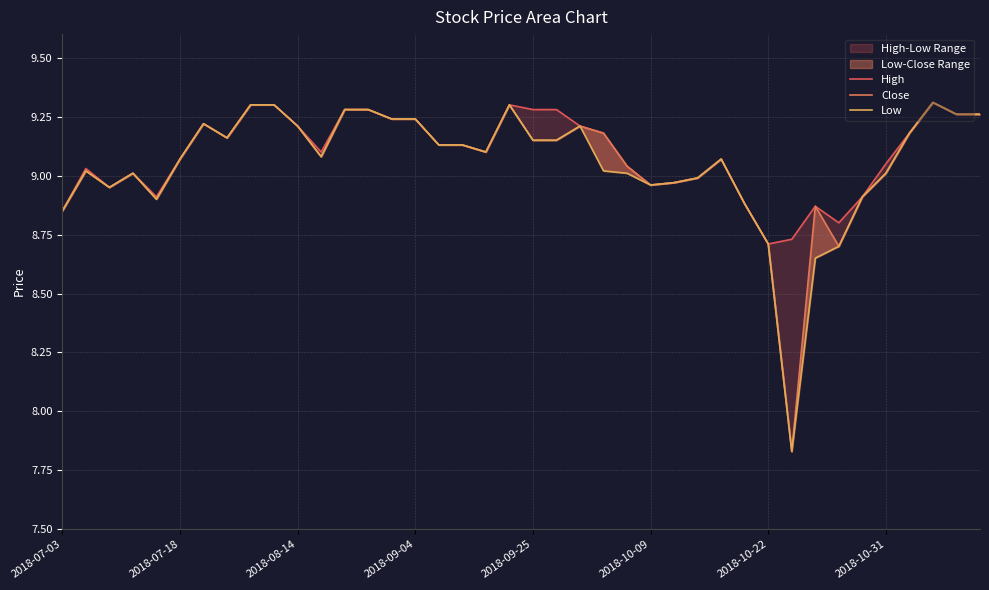

What position from the right is 23?

17